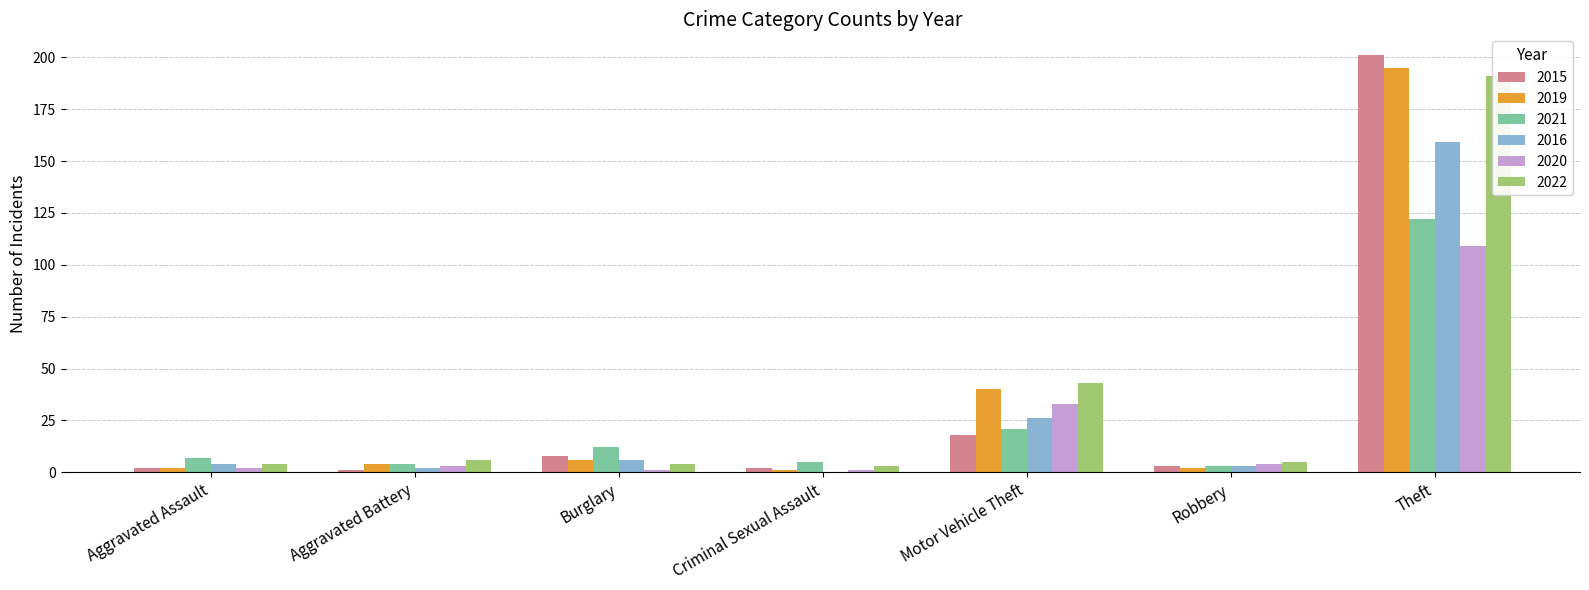

Does the chart contain any negative values?

No